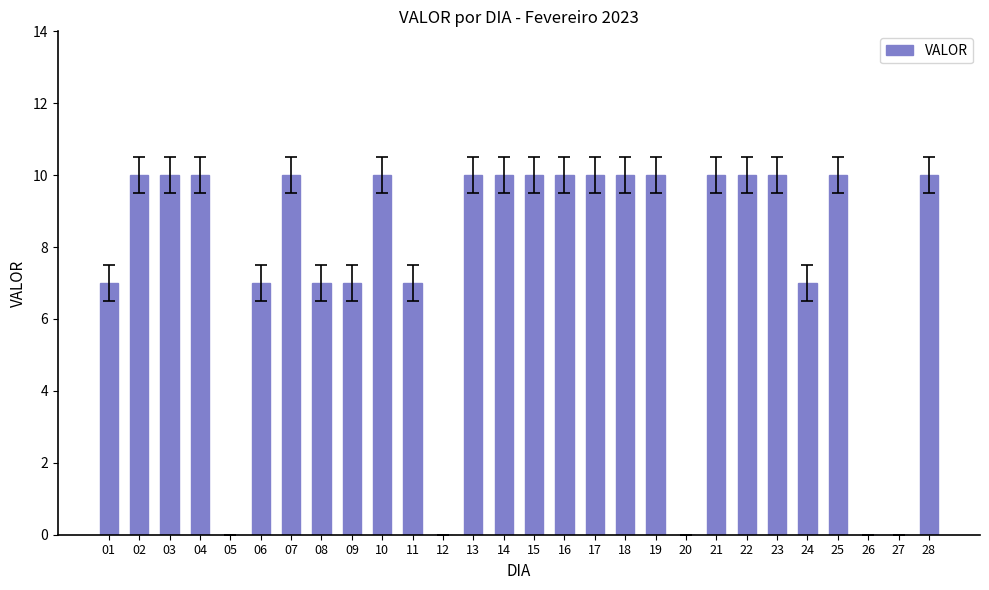

The chart shows a value of 18 at 28. True or false?

False